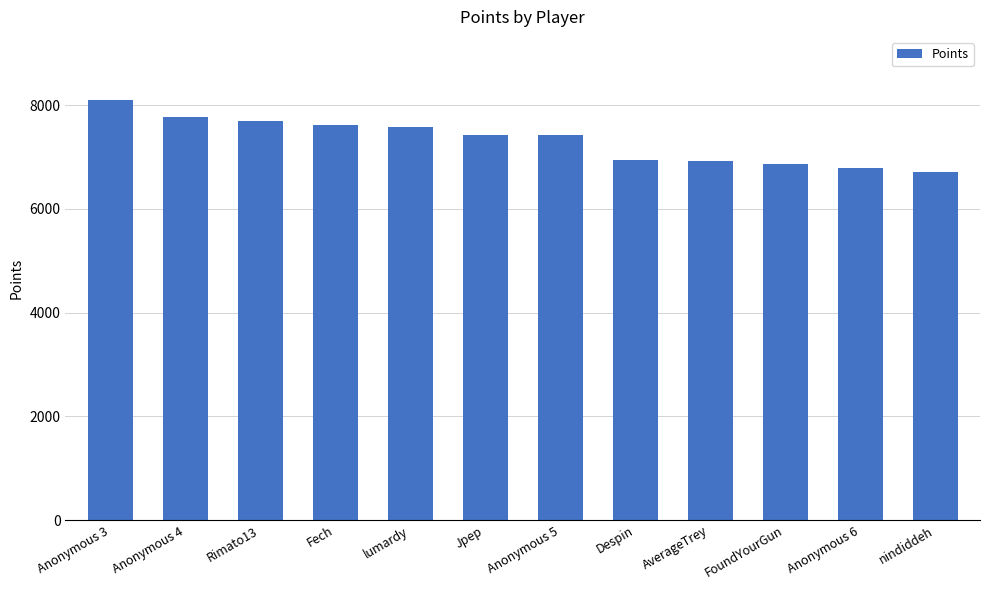

What is the label of the 9th bar from the left?

AverageTrey